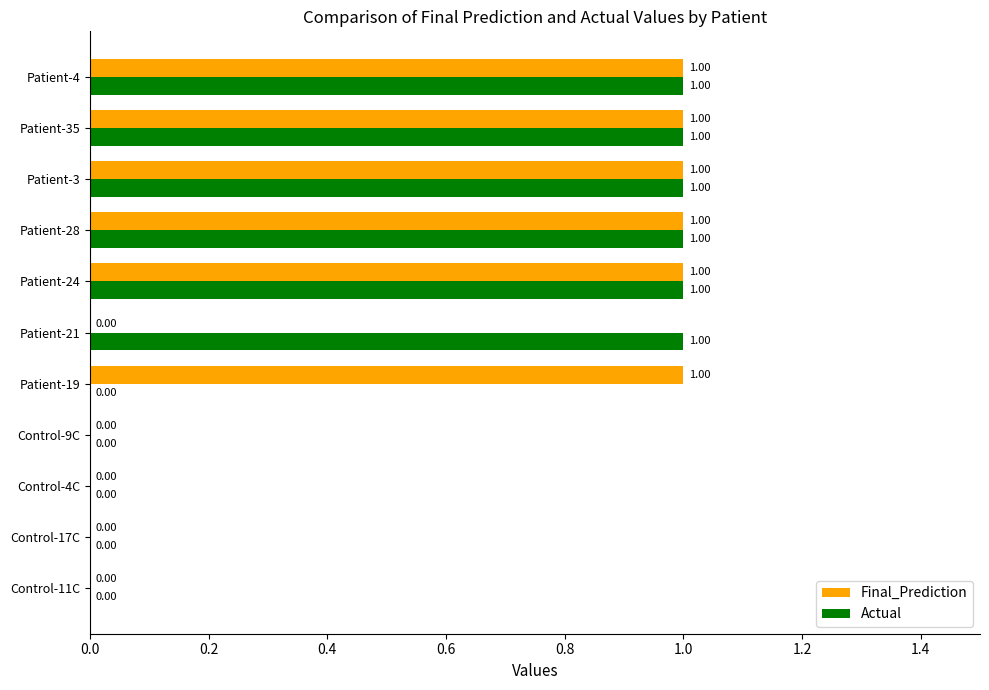

Is the value of Actual at Control-17C greater than the value of Final_Prediction at Patient-3?

No